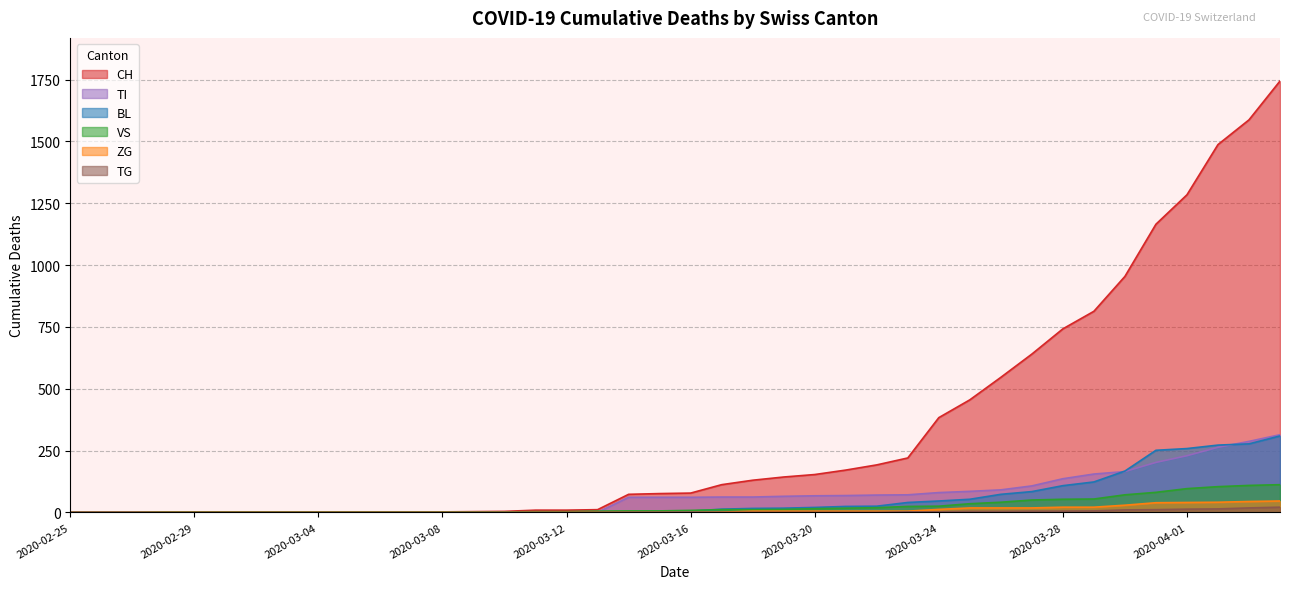

What is the difference between the TG values at 2020-03-30 and 2020-02-25?

10